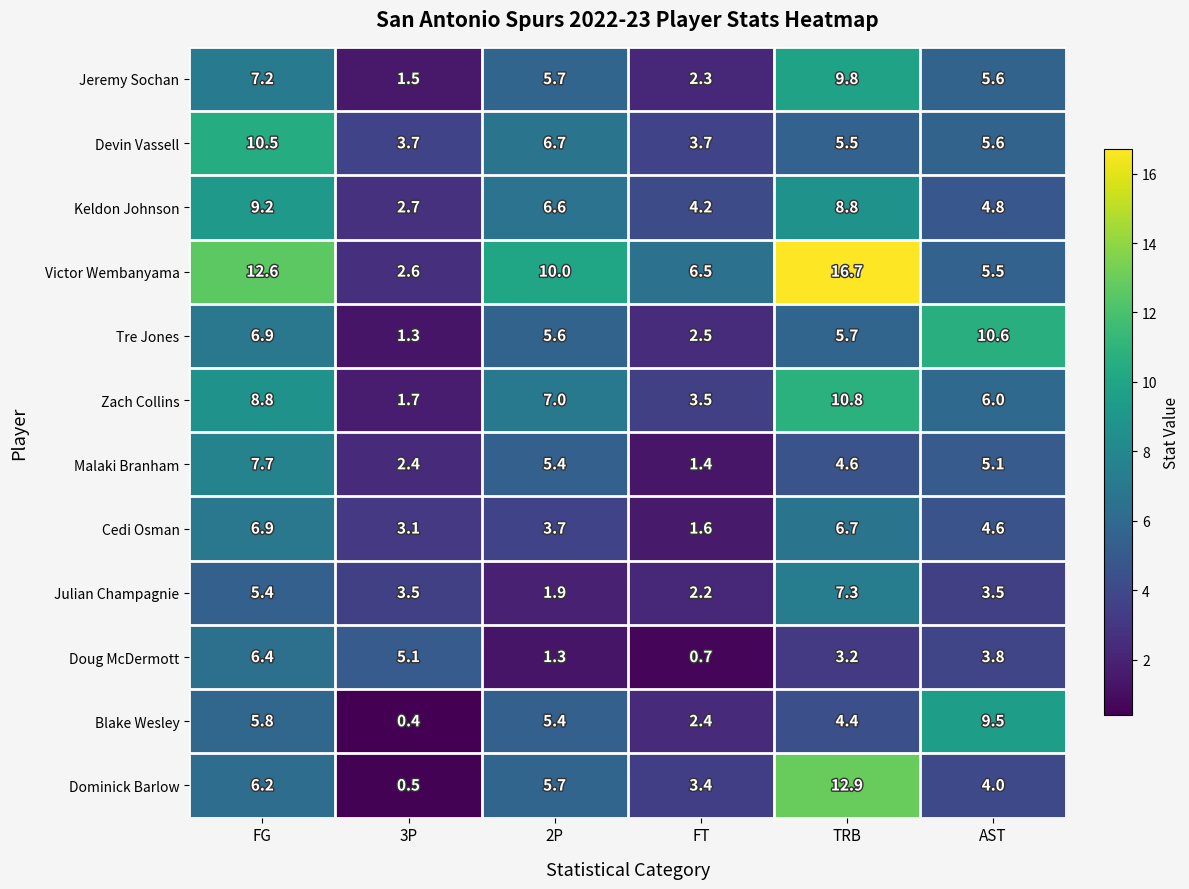

At 3P, list the series in order from largest to smallest.

Doug McDermott, Devin Vassell, Julian Champagnie, Cedi Osman, Keldon Johnson, Victor Wembanyama, Malaki Branham, Zach Collins, Jeremy Sochan, Tre Jones, Dominick Barlow, Blake Wesley